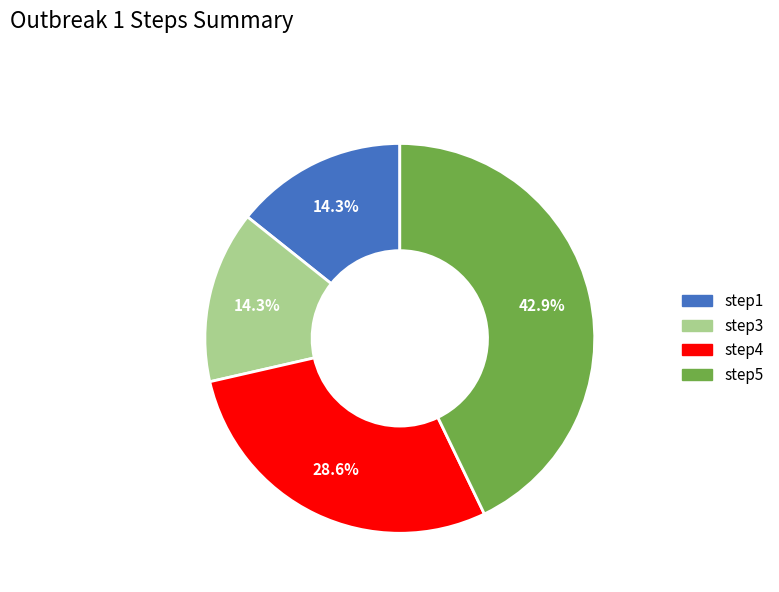

Is step3 the majority of the pie?

No